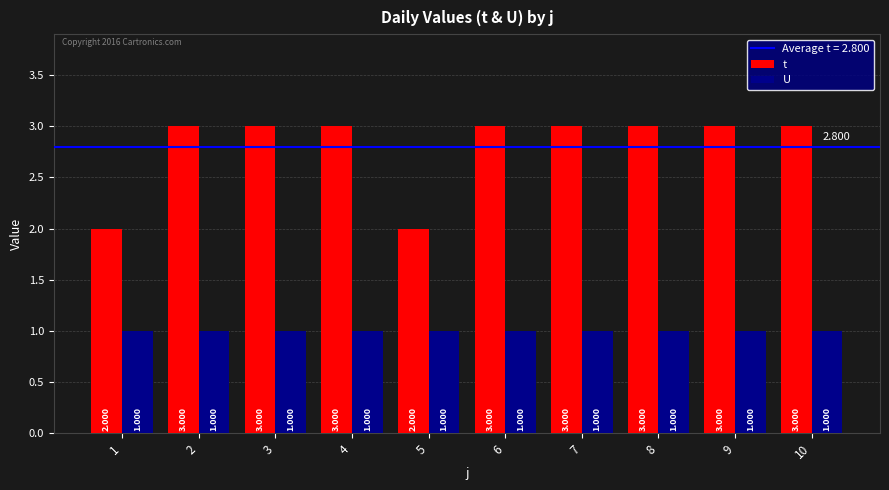

Reading left to right, what are all the values shown in this chart?

t: 1=2	2=3	3=3	4=3	5=2	6=3	7=3	8=3	9=3	10=3
U: 1=1	2=1	3=1	4=1	5=1	6=1	7=1	8=1	9=1	10=1